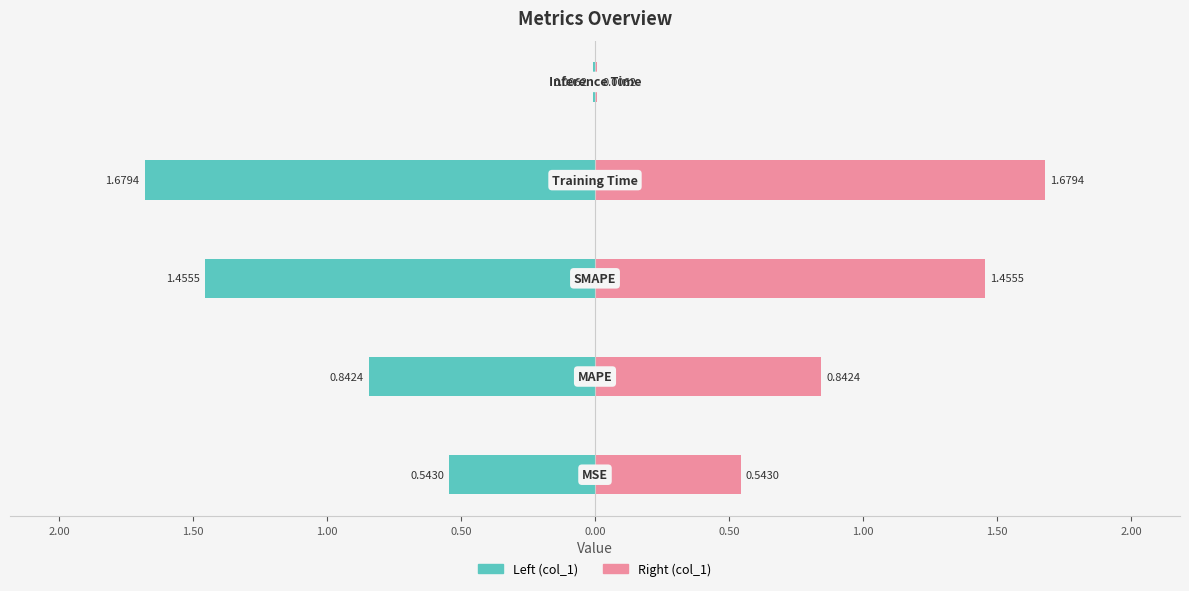

What is the spread (max minus min) of values at 1.00?

3.4